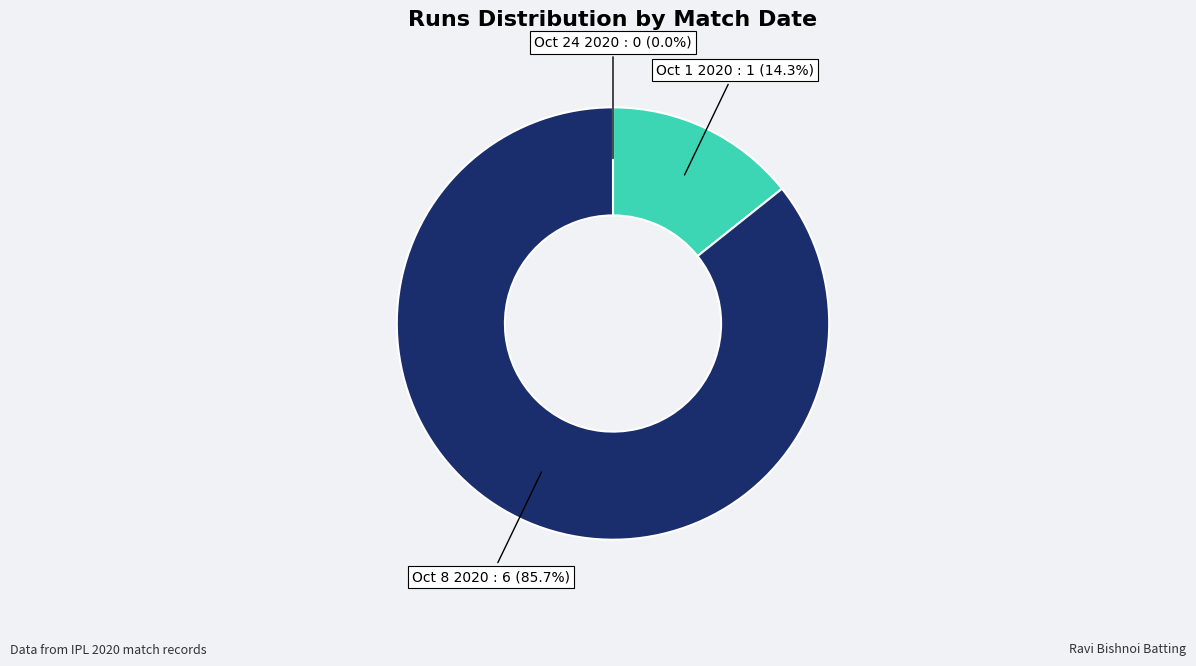

Which category has the biggest portion of the pie?

Oct 8 2020